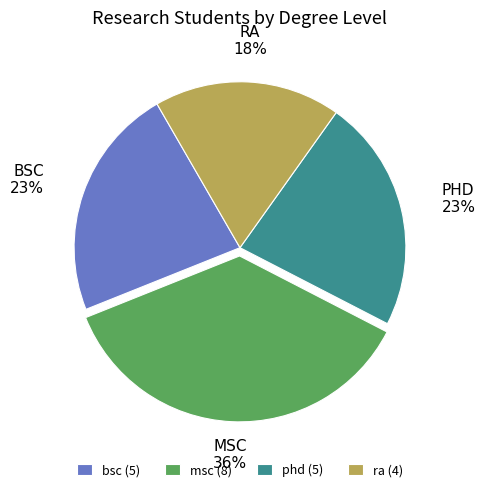

True or false: ra (4) accounts for 18% of the total.

True